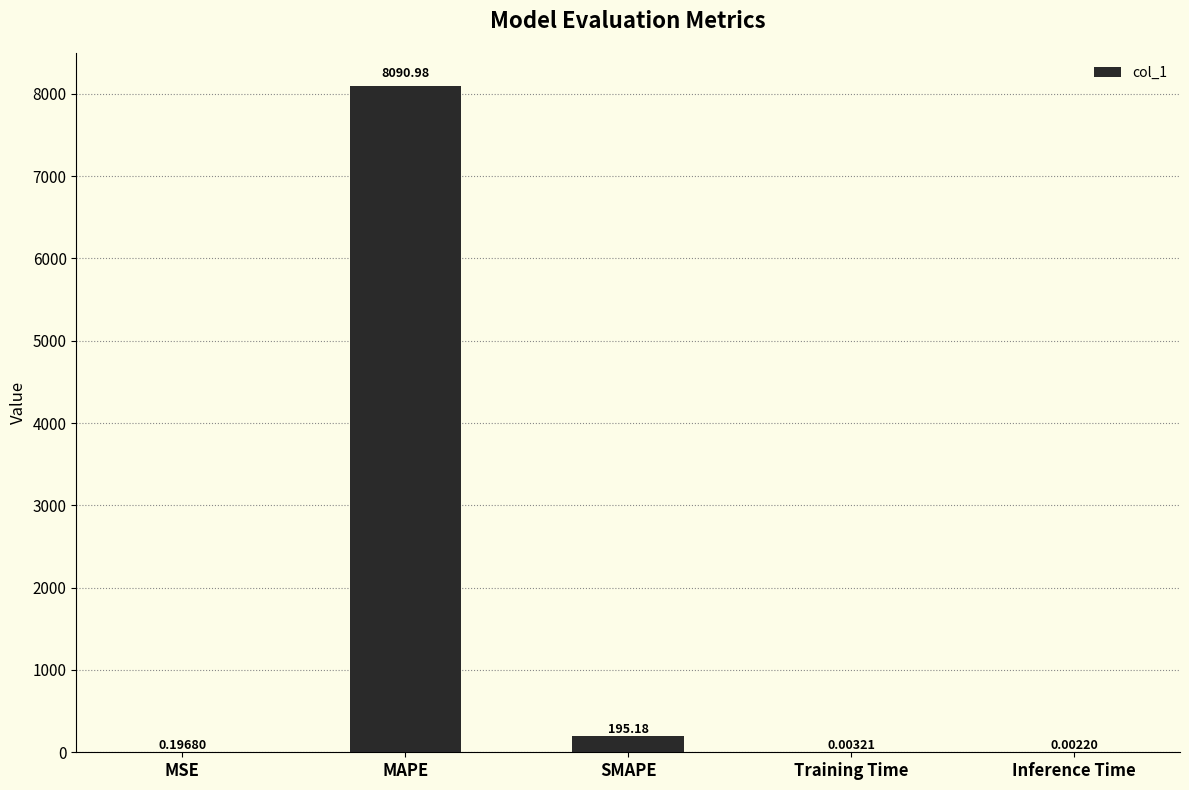

What is the sum of all values?

8286.4